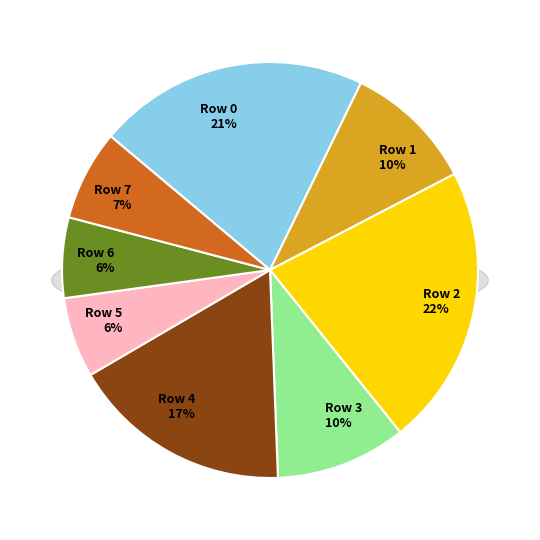

What percentage is NOT represented by Row 2?

78.1%